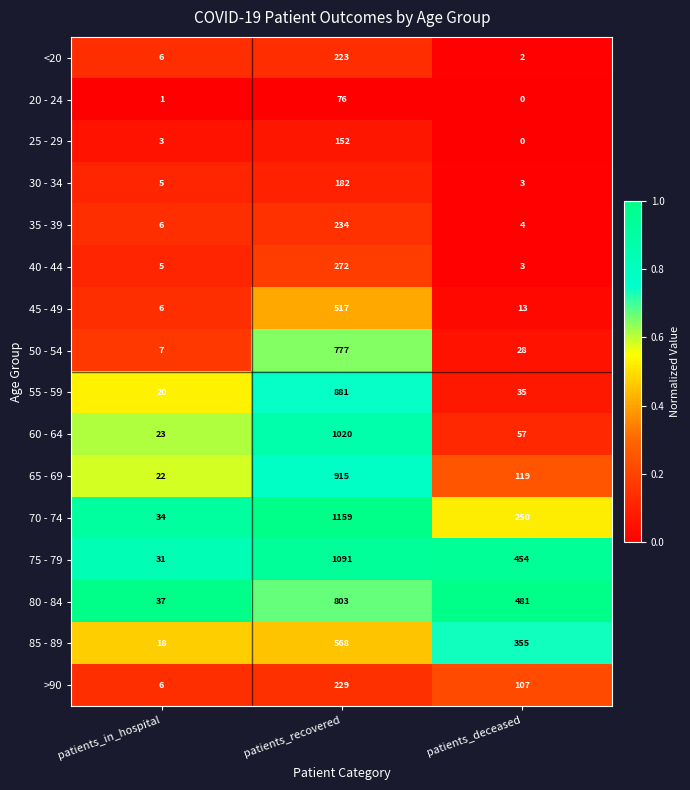

At how many categories does at least one series exceed 0?

3